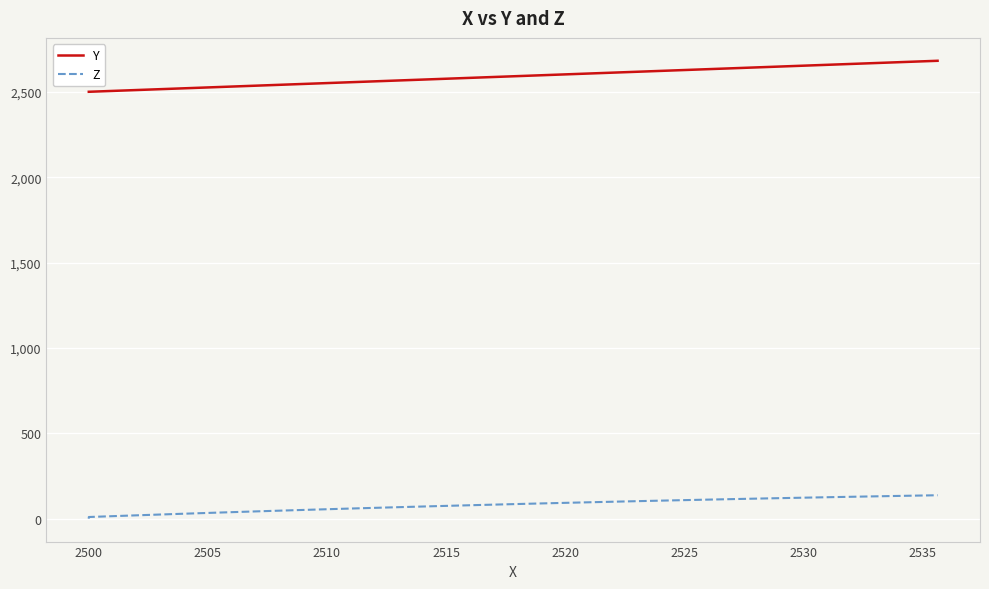

Rank the series by their average value, from highest to lowest.

Y, Z